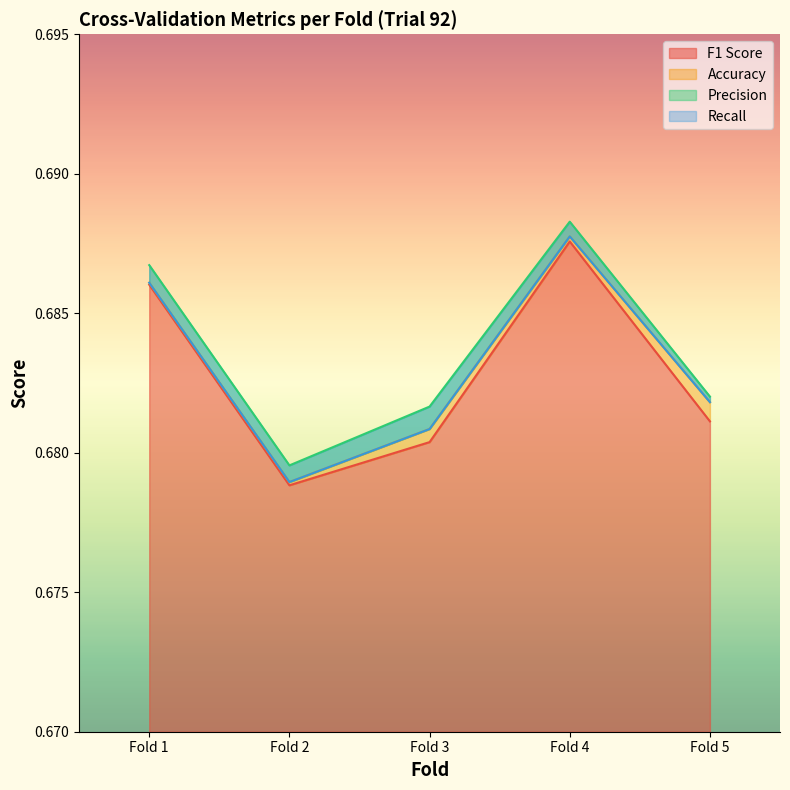

True or false: Accuracy and F1 Score intersect in this chart.

False